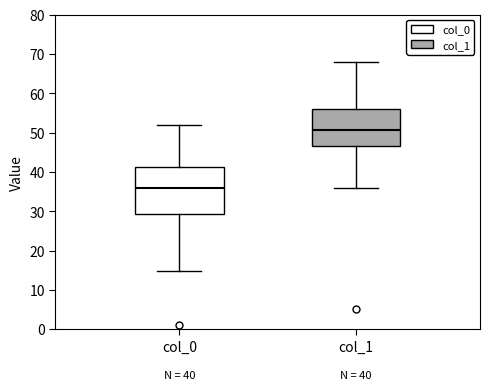

Which box has the highest median line?

col_1